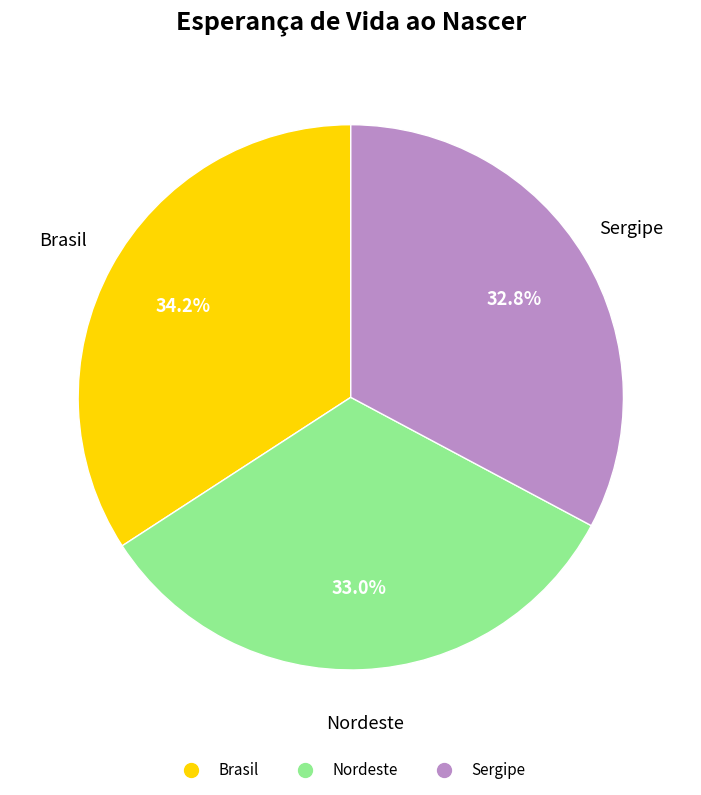

Is the sum of Brasil and Sergipe greater than half?

Yes